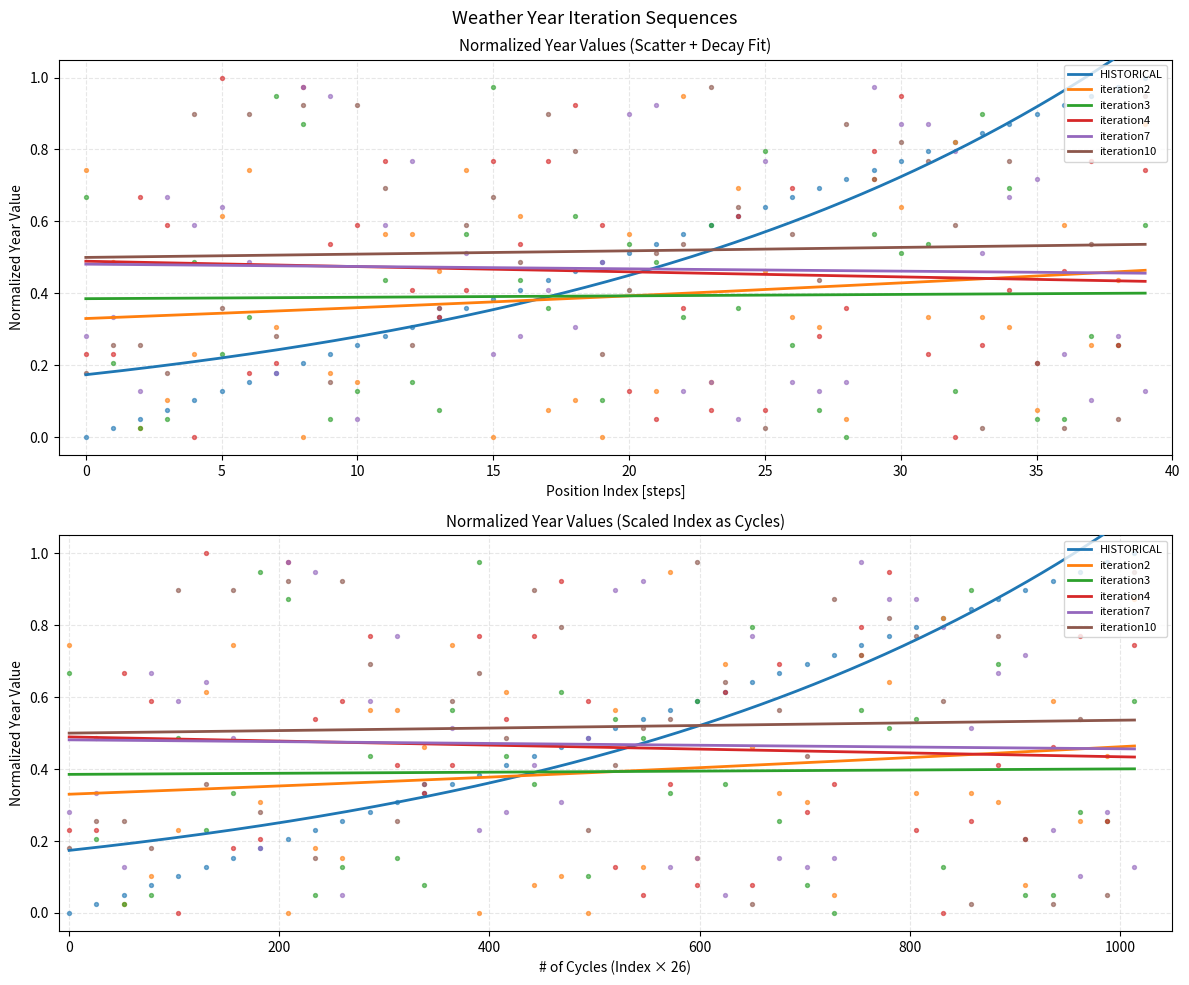

Which series contains the highest Y value?

HISTORICAL